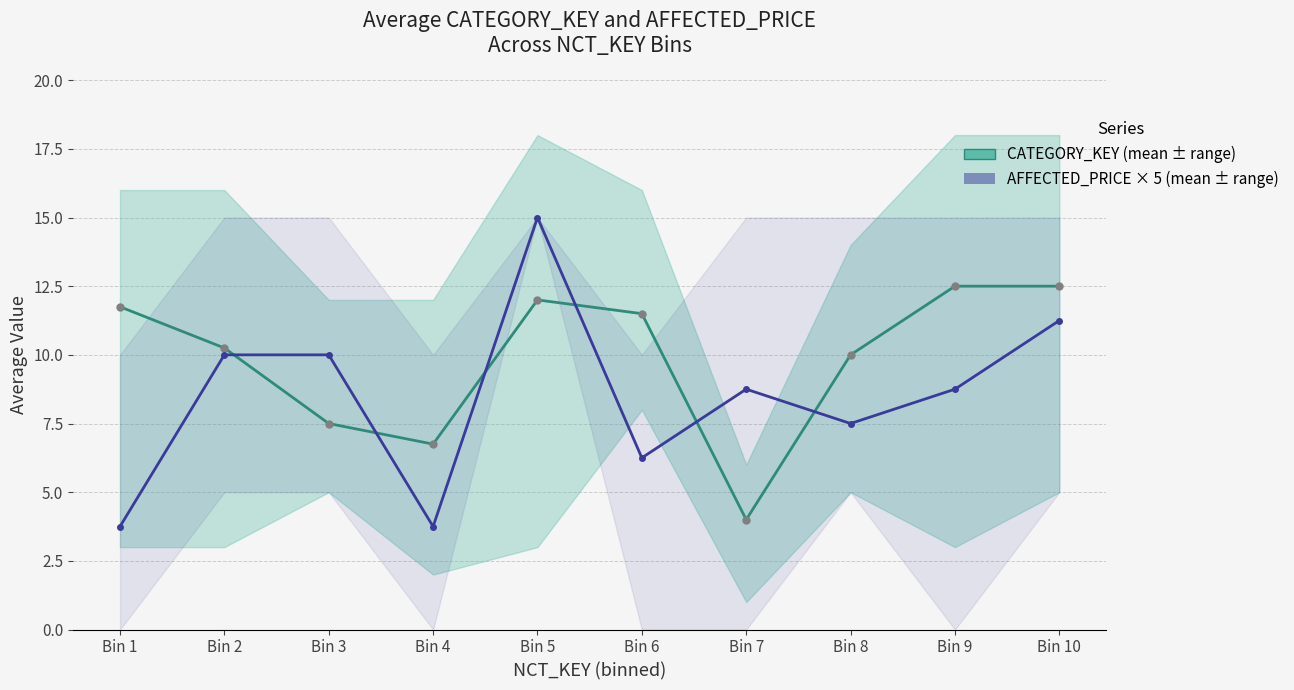

Read the AFFECTED_PRICE × 5 (mean) value at Bin 9.

8.8